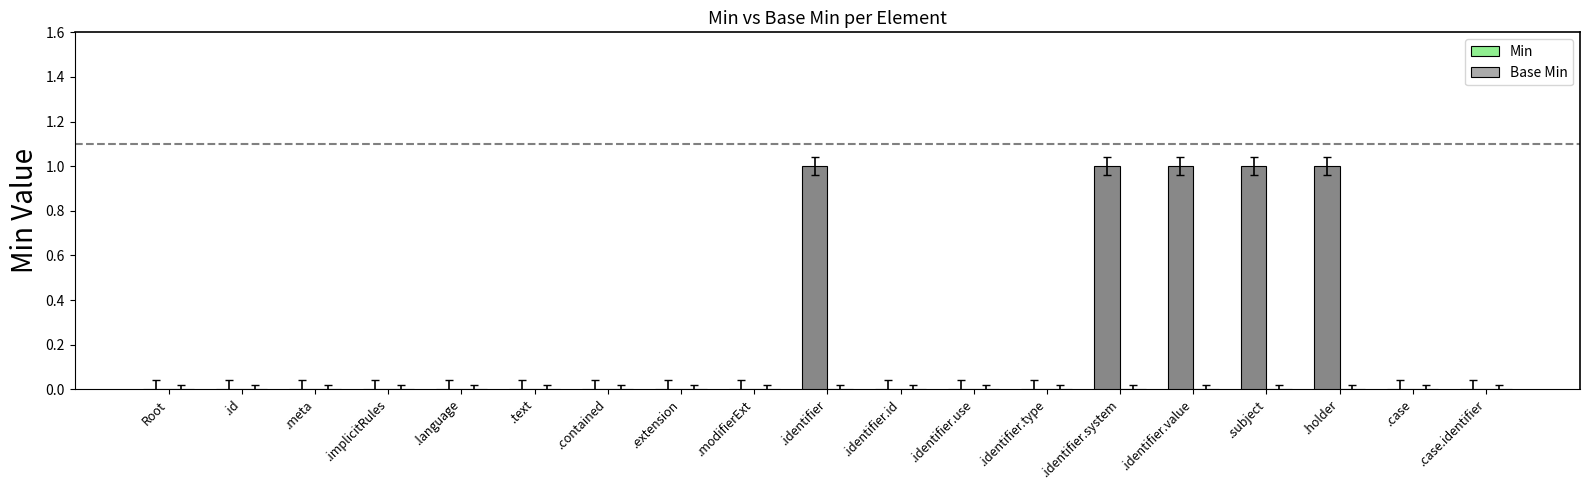

True or false: the data shows 0 at .identifier.id.

True